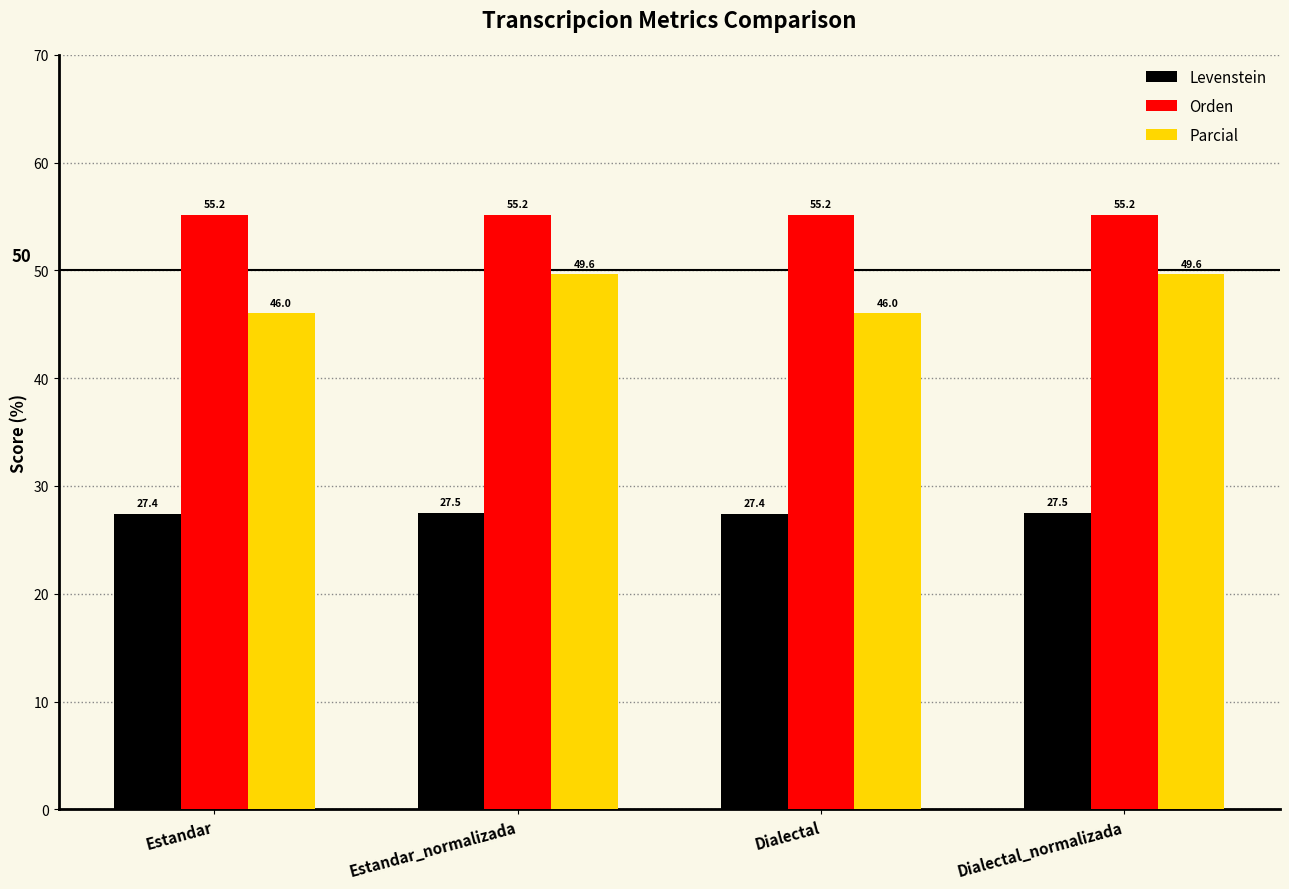

At how many categories does at least one series exceed 40?

4